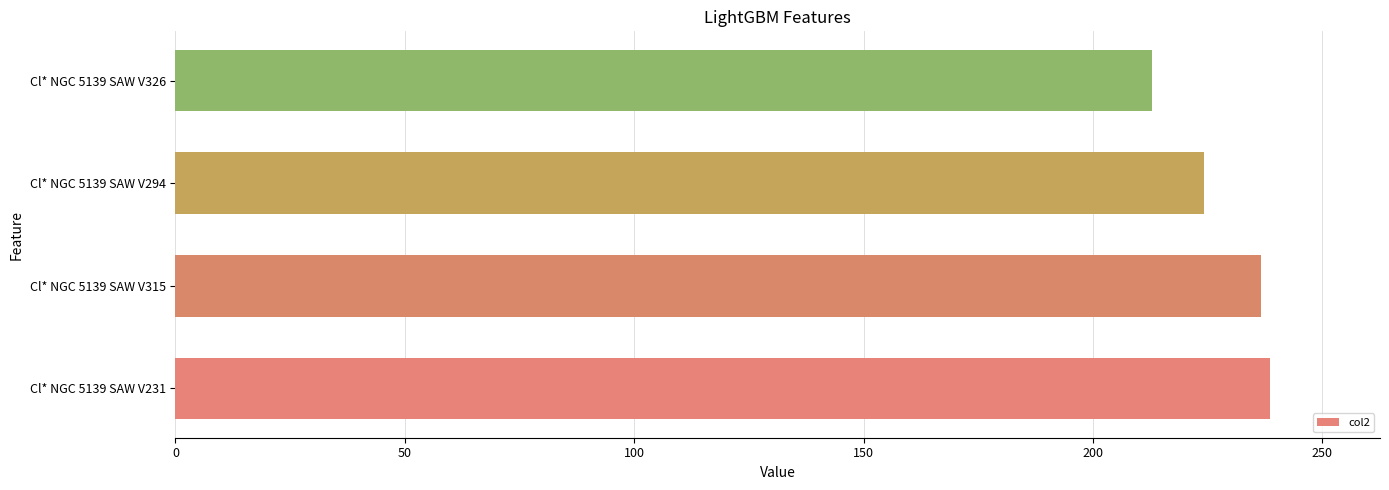

Which has a higher value, Cl* NGC 5139 SAW V294 or Cl* NGC 5139 SAW V315?

Cl* NGC 5139 SAW V315